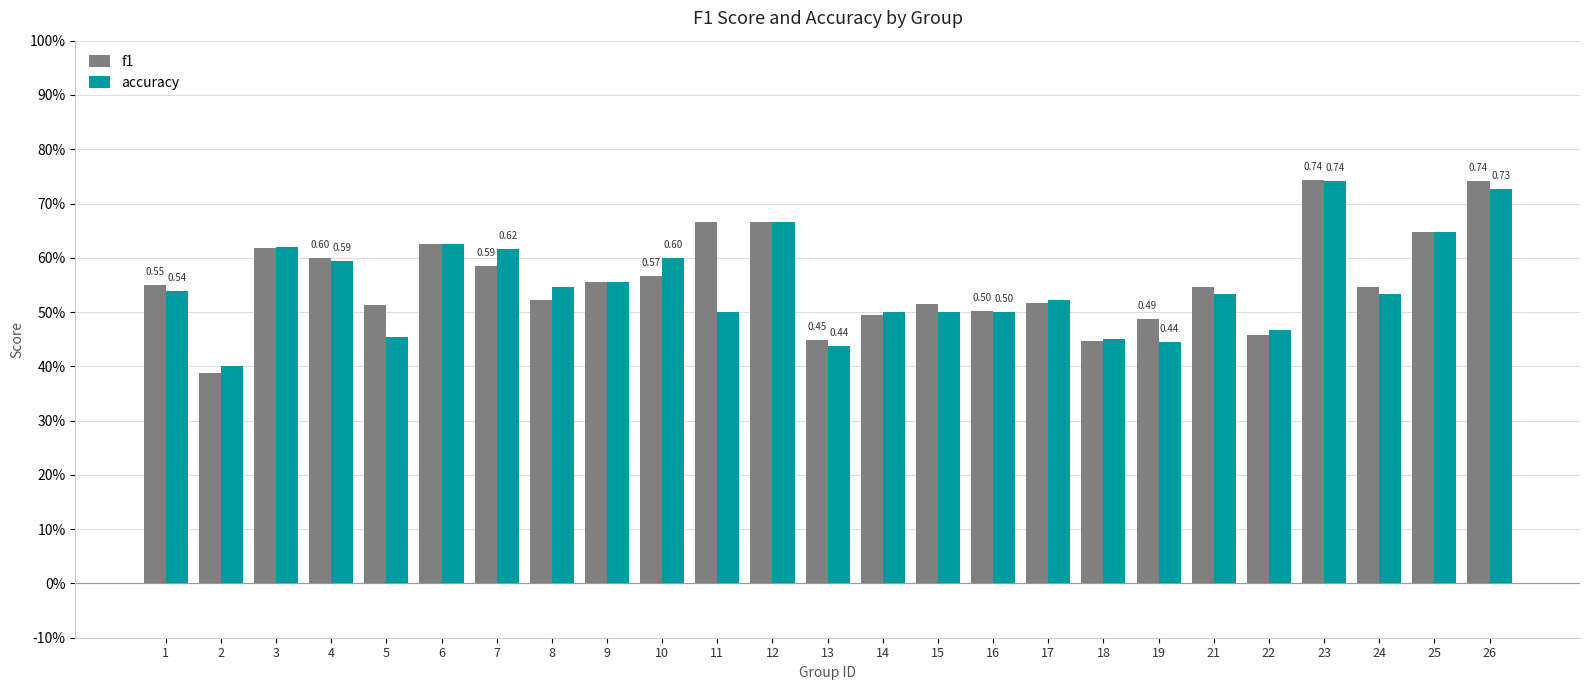

Which series changed the most between 21 and 25?

accuracy